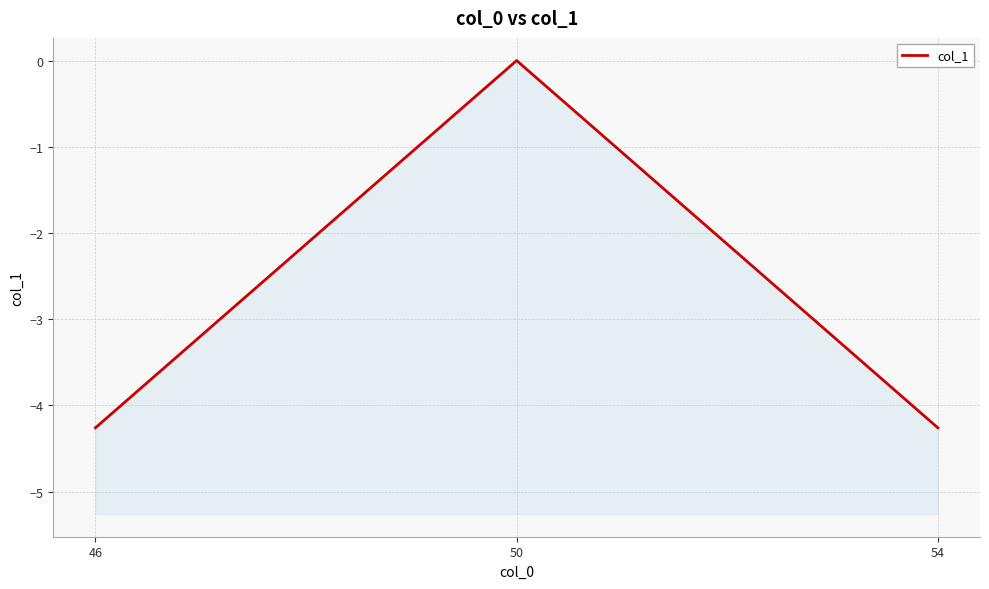

What is the minimum value shown in the chart?

-4.3